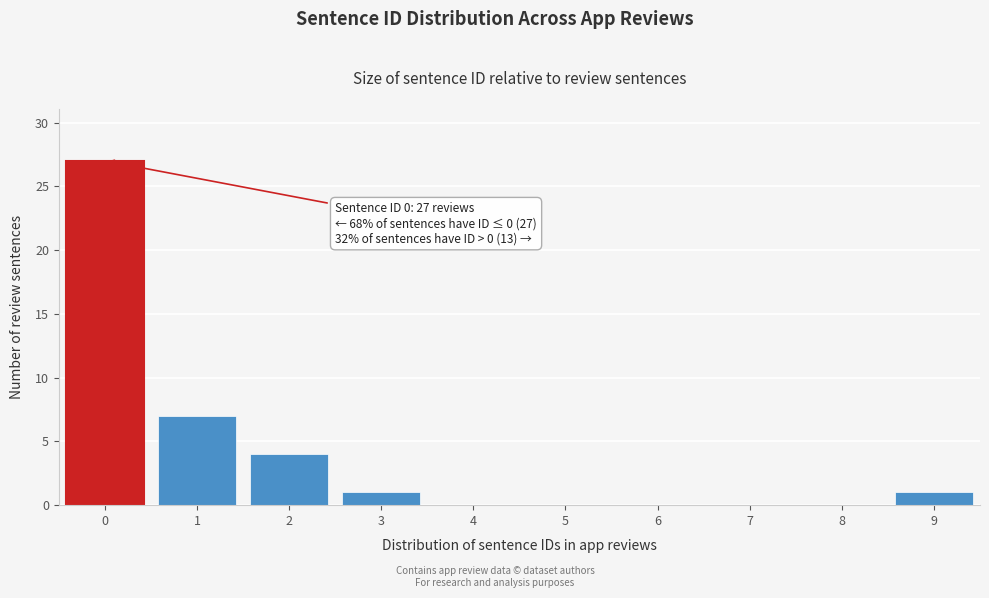

Reading left to right, list all the values displayed in this chart.

0=27	1=7	2=4	3=1	4=0	5=0	6=0	7=0	8=0	9=1